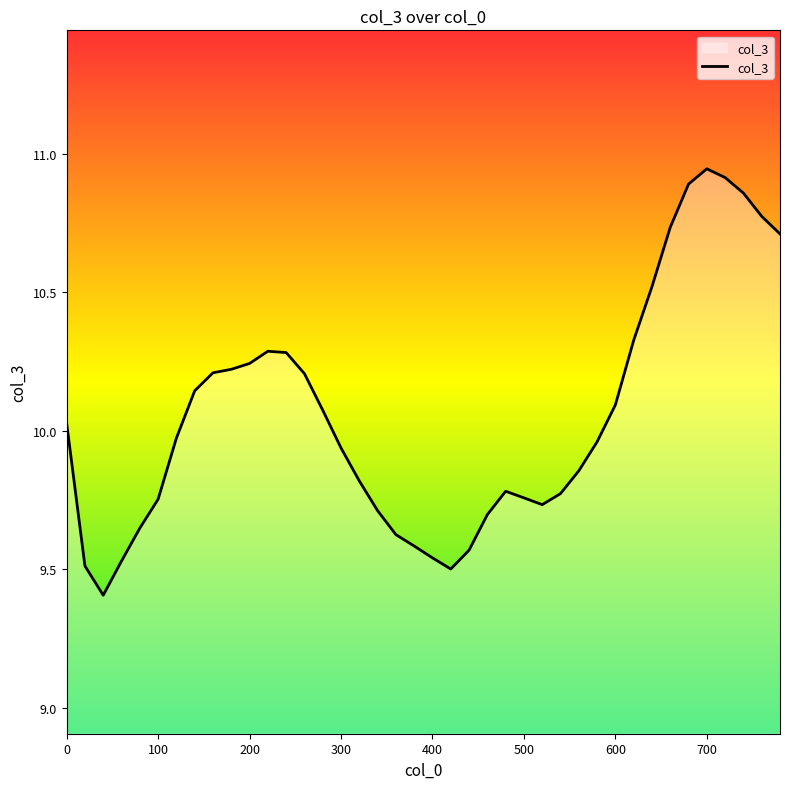

What is the minimum value shown in the chart?

9.4